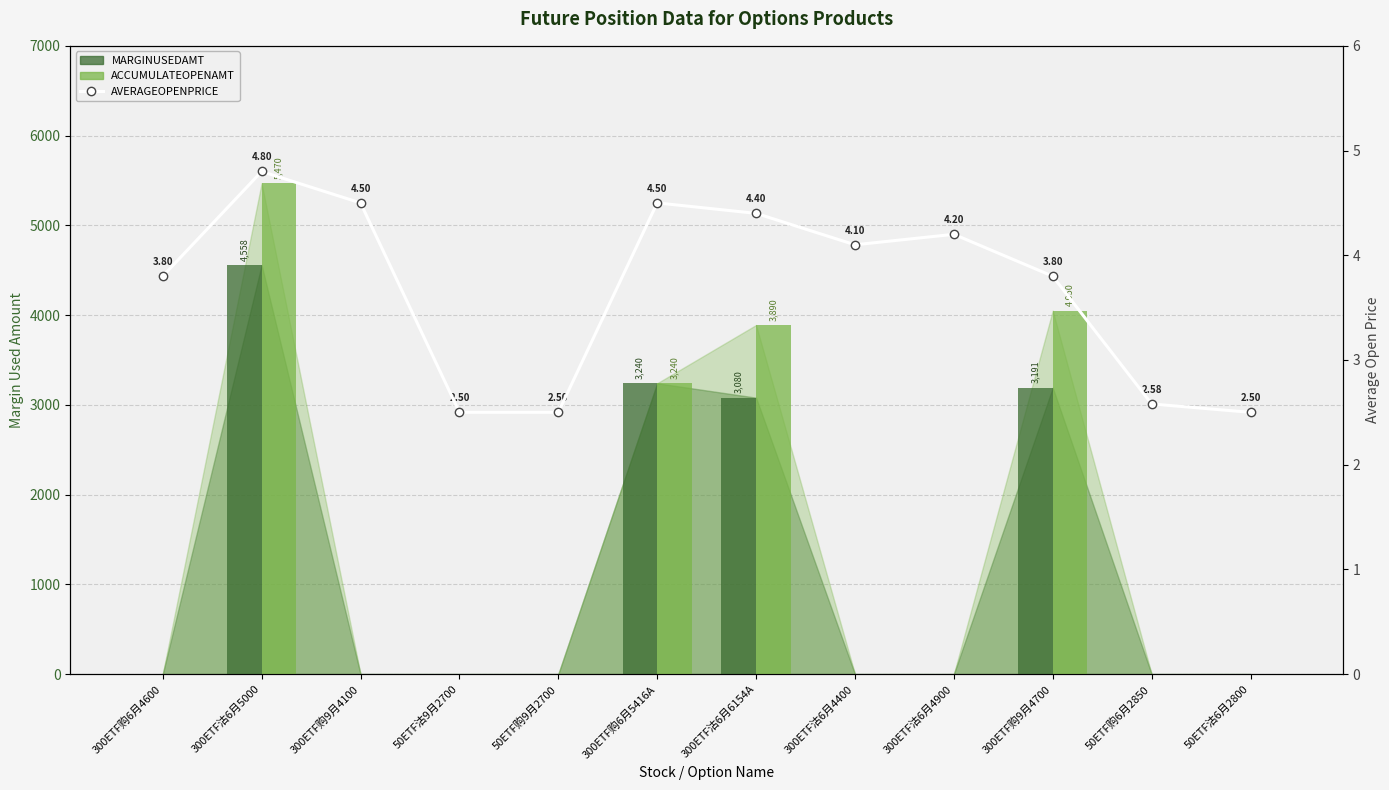

At which category is the sum across all series the highest?

300ETF沽6月5000